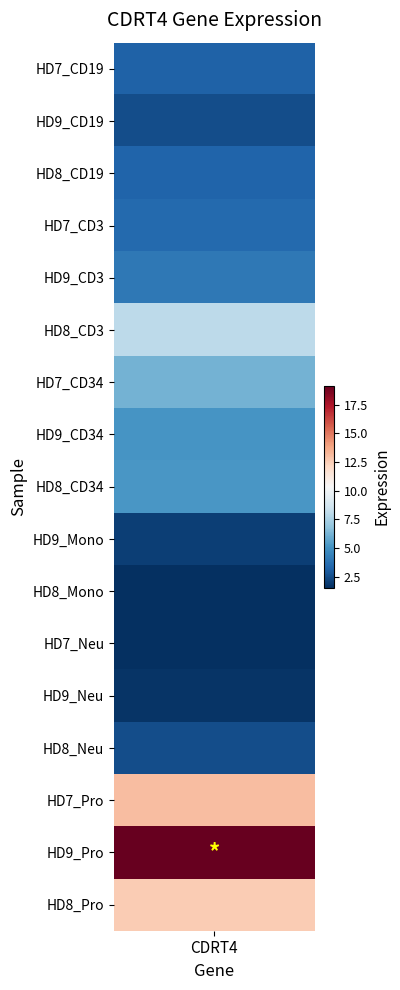

Reading left to right, extract all data points from this chart.

3.2	2.5	3.3	3.5	4.0	8.0	6.2	5.2	5.2	2.0	1.6	1.5	1.7	2.5	13.1	19.2	12.6